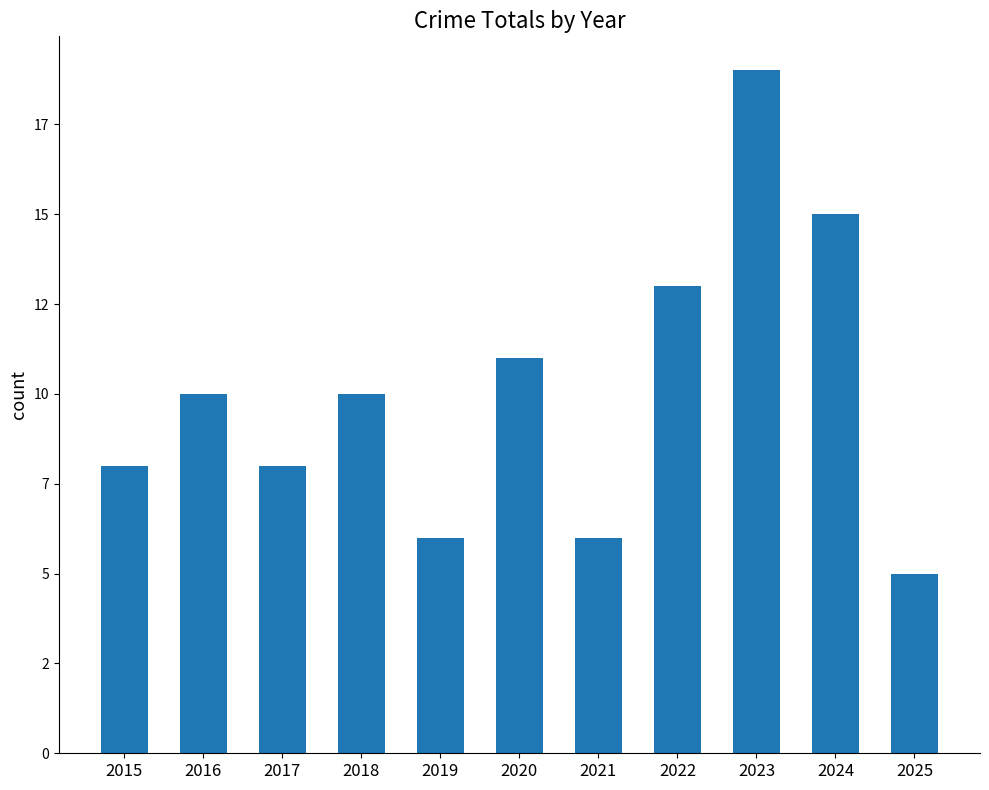

Are the bars horizontal?

No